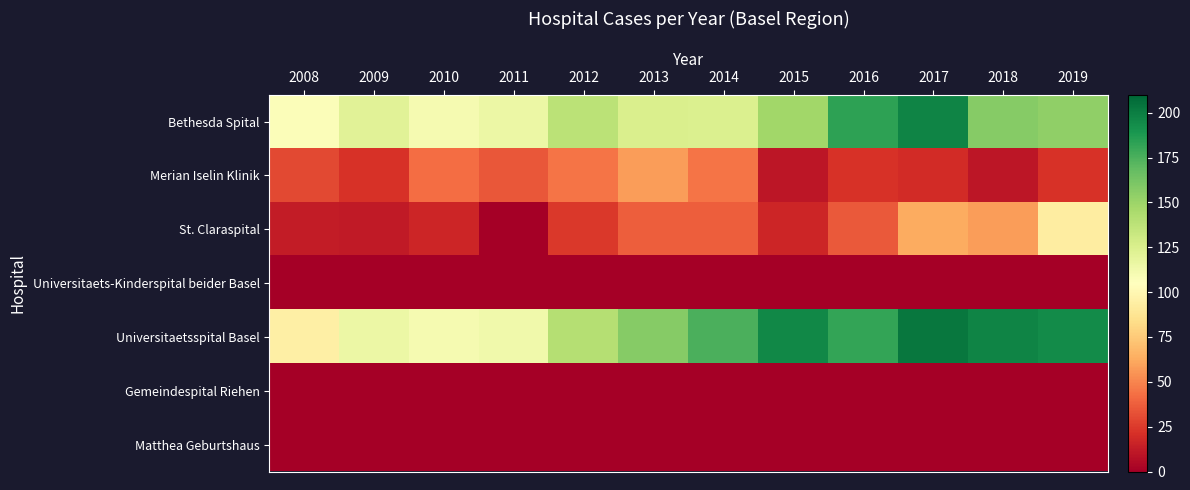

Reading left to right, extract all data points from this chart.

Bethesda Spital: 2008=107	2009=121	2010=110	2011=115	2012=138	2013=125	2014=124	2015=148	2016=183	2017=197	2018=157	2019=154
Merian Iselin Klinik: 2008=30	2009=22	2010=42	2011=35	2012=45	2013=58	2014=45	2015=10	2016=22	2017=19	2018=10	2019=22
St. Claraspital: 2008=13	2009=12	2010=17	2011=0	2012=24	2013=37	2014=37	2015=17	2016=36	2017=63	2018=58	2019=93
Universitaets-Kinderspital beider Basel: 2008=0	2009=0	2010=0	2011=0	2012=0	2013=0	2014=0	2015=0	2016=0	2017=0	2018=0	2019=0
Universitaetsspital Basel: 2008=95	2009=115	2010=110	2011=113	2012=141	2013=157	2014=175	2015=196	2016=182	2017=203	2018=197	2019=194
Gemeindespital Riehen: 2008=0	2009=0	2010=0	2011=0	2012=0	2013=0	2014=0	2015=0	2016=0	2017=0	2018=0	2019=0
Matthea Geburtshaus: 2008=0	2009=0	2010=0	2011=0	2012=0	2013=0	2014=0	2015=0	2016=0	2017=0	2018=0	2019=0